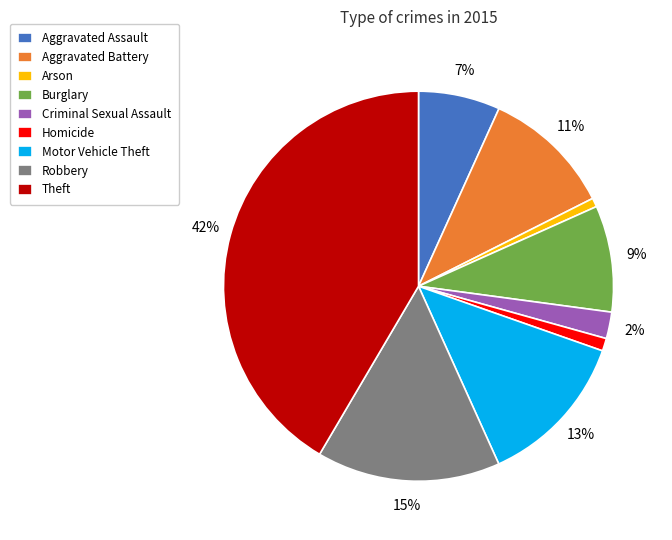

The Burglary slice represents 9% of the pie. True or false?

True